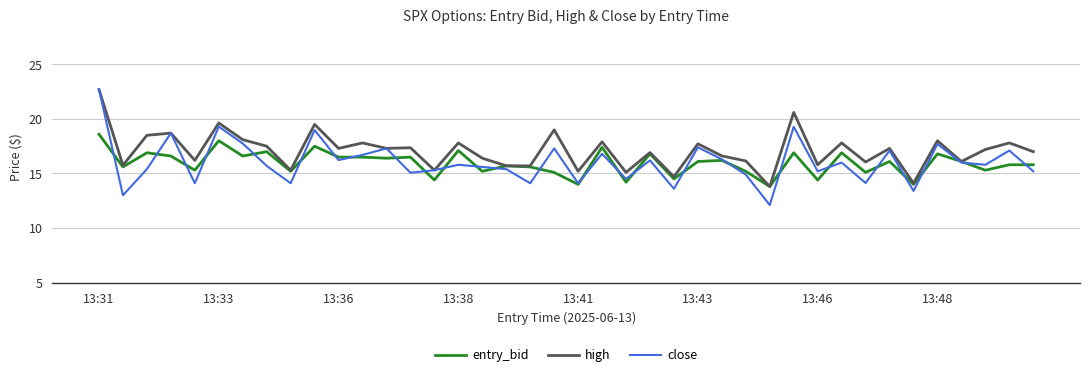

What is the maximum value for close?

22.7